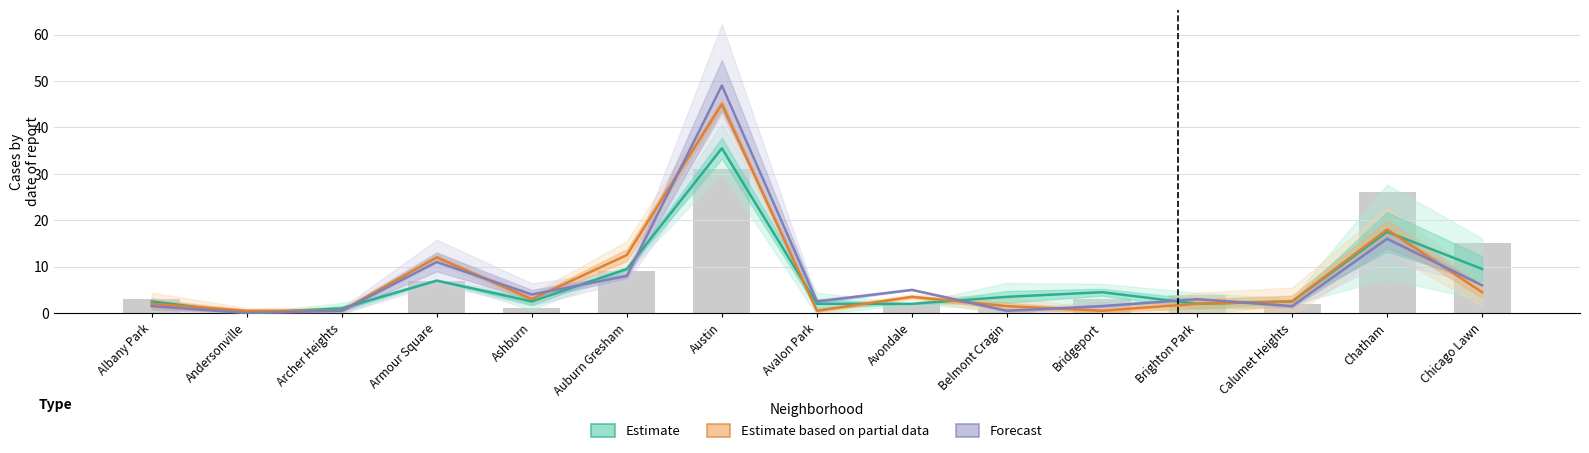

Rank the series by their average value, from lowest to highest.

Estimate, Estimate based on partial data, Forecast